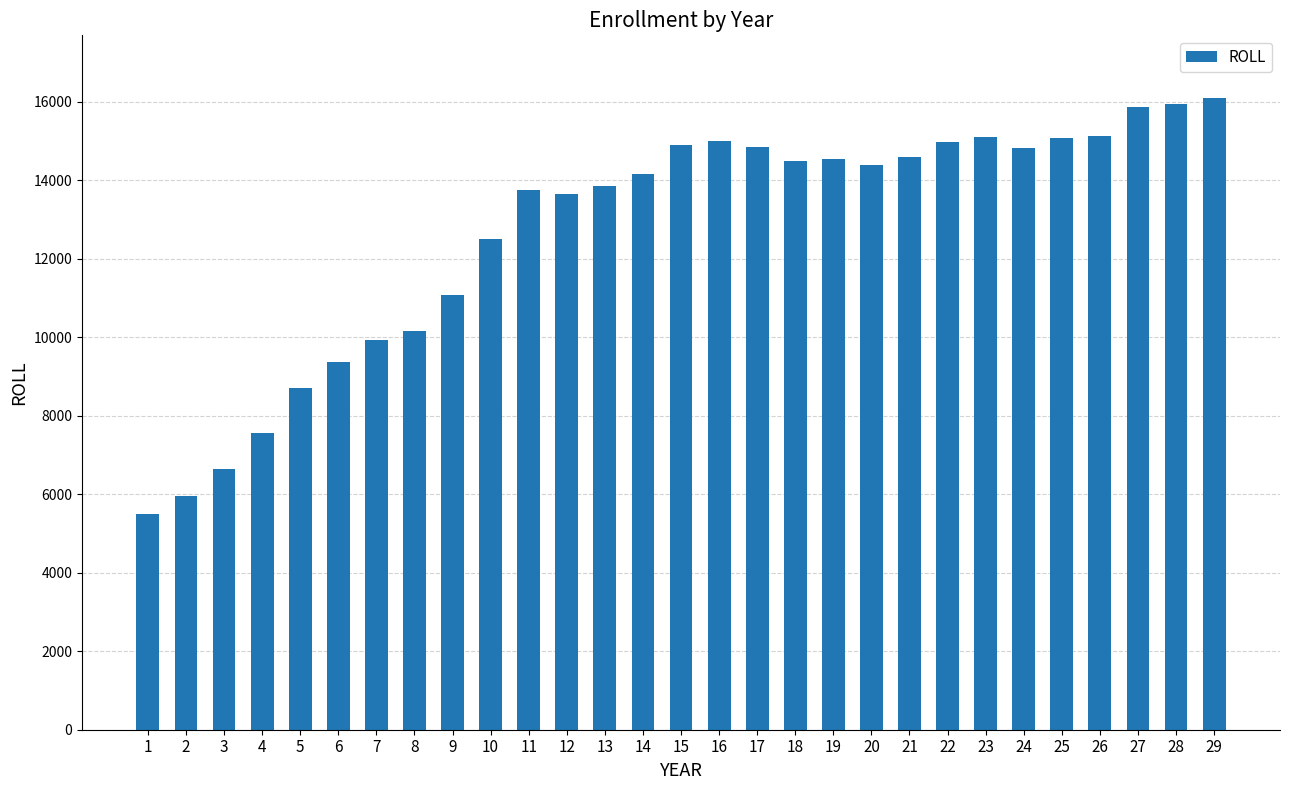

How many bars are there in total?

29